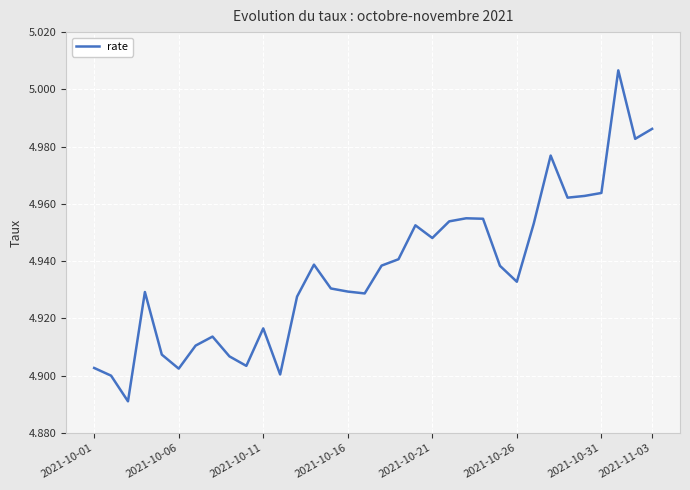

Reading left to right, list all the values displayed in this chart.

4.9	4.9	4.9	4.9	4.9	4.9	4.9	4.9	4.9	4.9	4.9	4.9	4.9	4.9	4.9	4.9	4.9	4.9	4.9	5.0	4.9	5.0	5.0	5.0	4.9	4.9	5.0	5.0	5.0	5.0	5.0	5.0	5.0	5.0